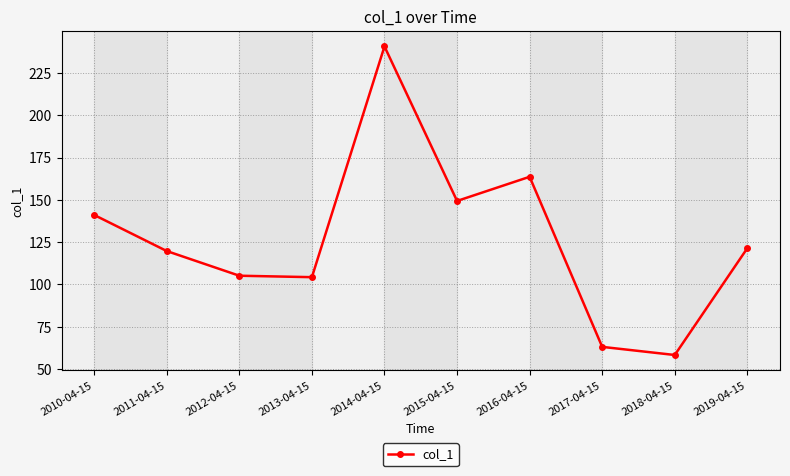

Approximately how many times larger is the value at 2019-04-15 compared to 2014-04-15?

0.5